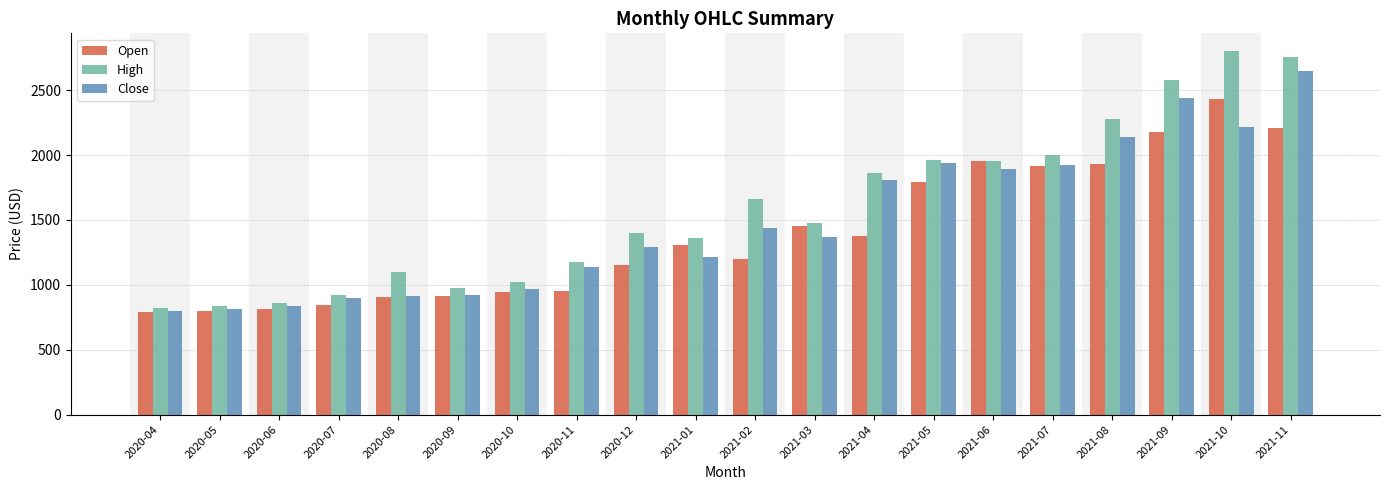

What is the maximum value shown in the chart?

2798.0